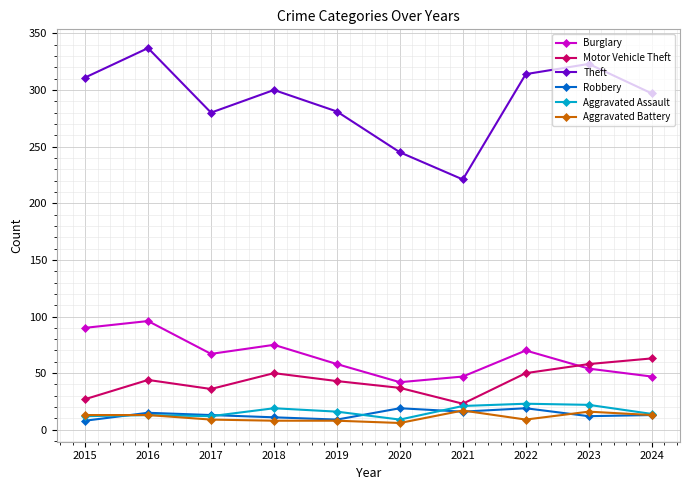

Which series has the widest spread of values?

Theft